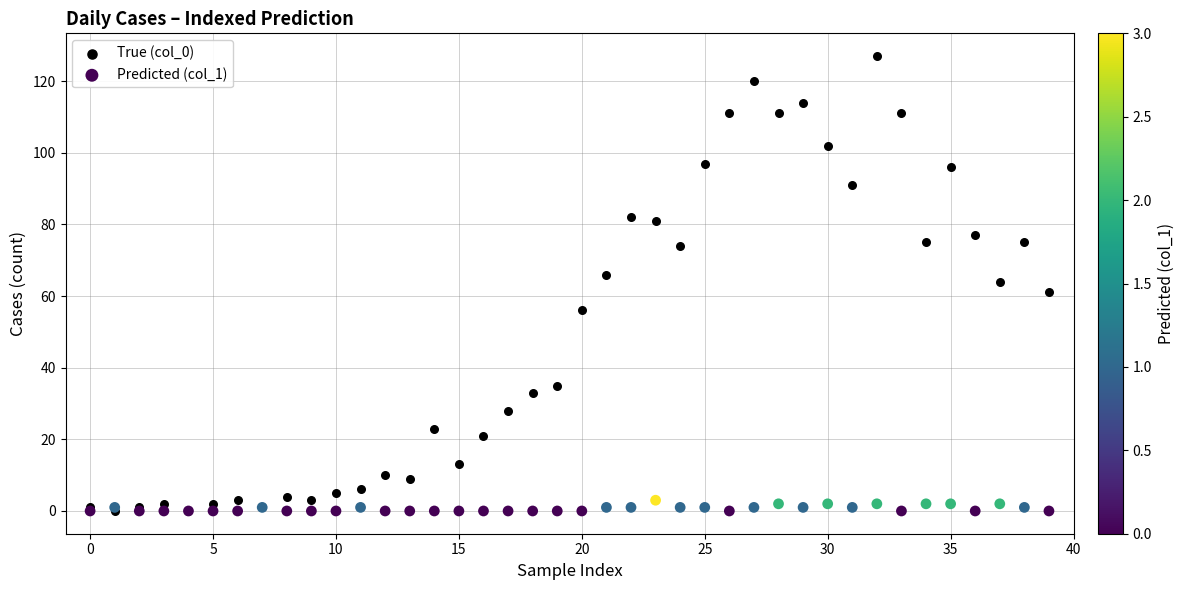

What are all the series names shown in the legend?

True (col_0), Predicted (col_1)